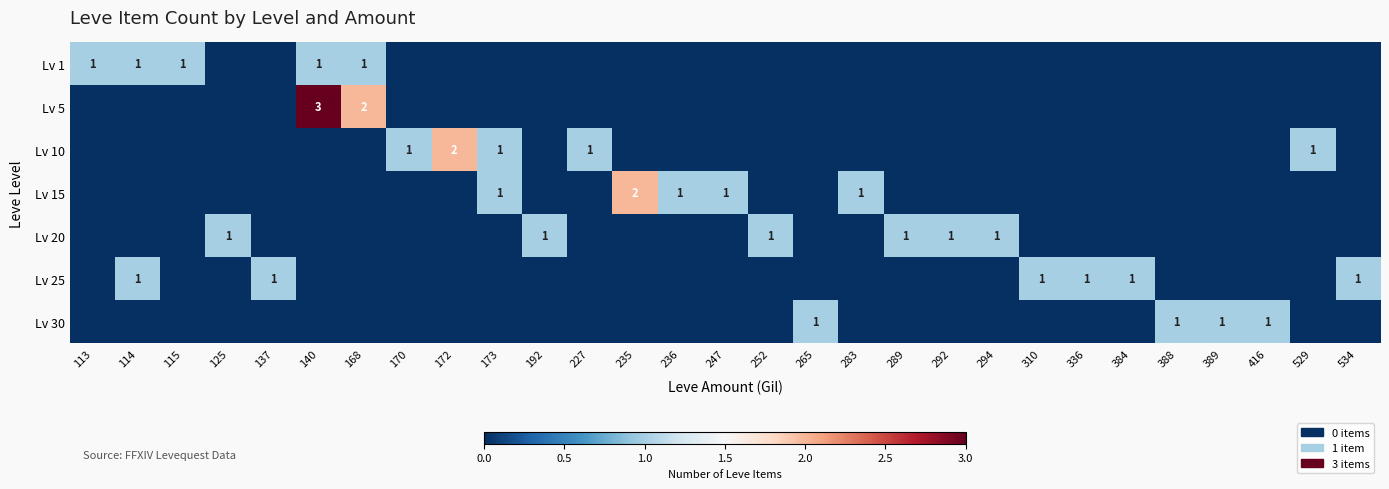

At which label does Lv 25 reach its minimum?

113